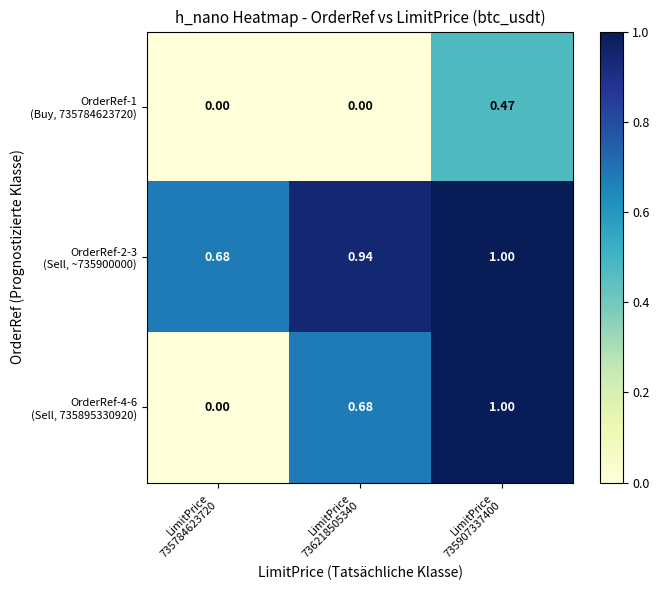

How many categories are shown in the chart?

3